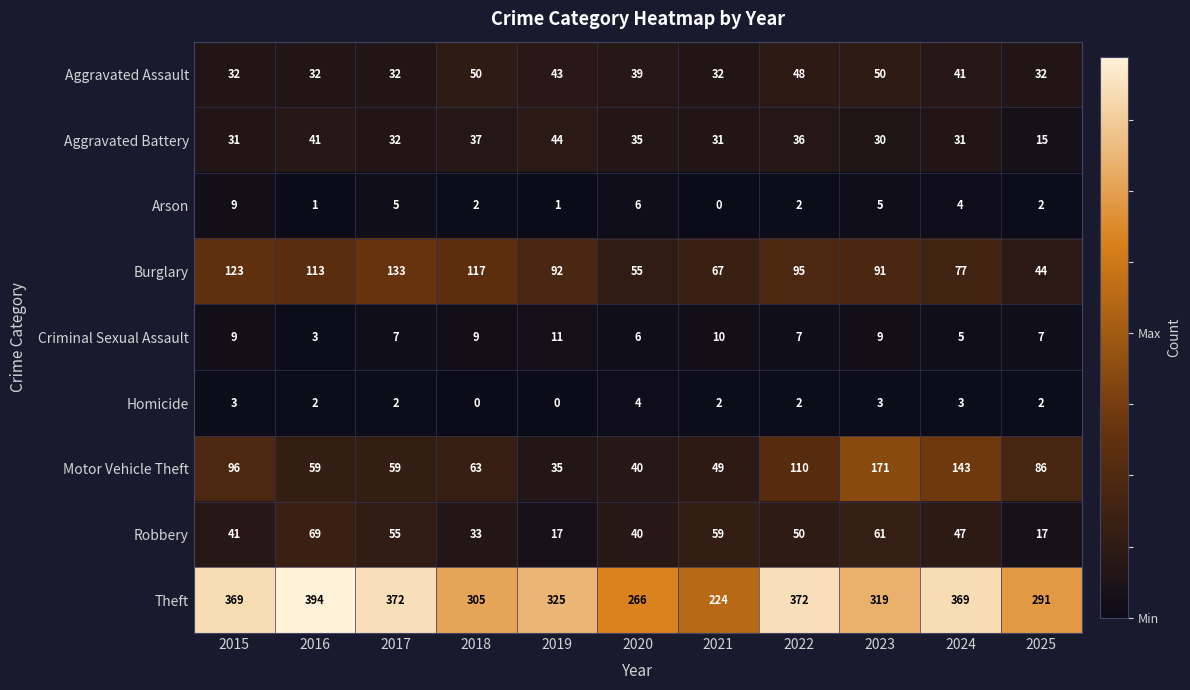

Which series has the largest total across all categories?

Theft